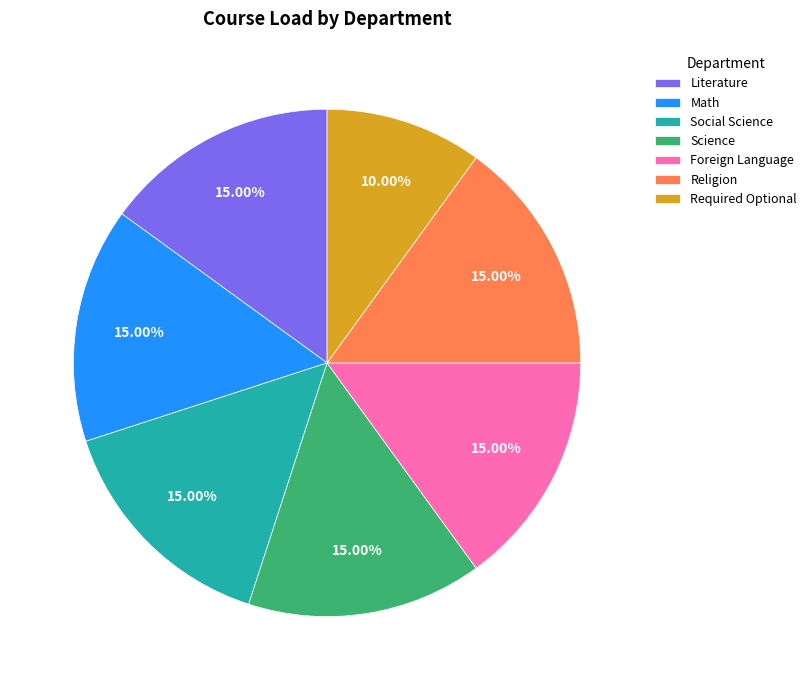

What percentage is the Foreign Language slice, to the nearest percent?

15%